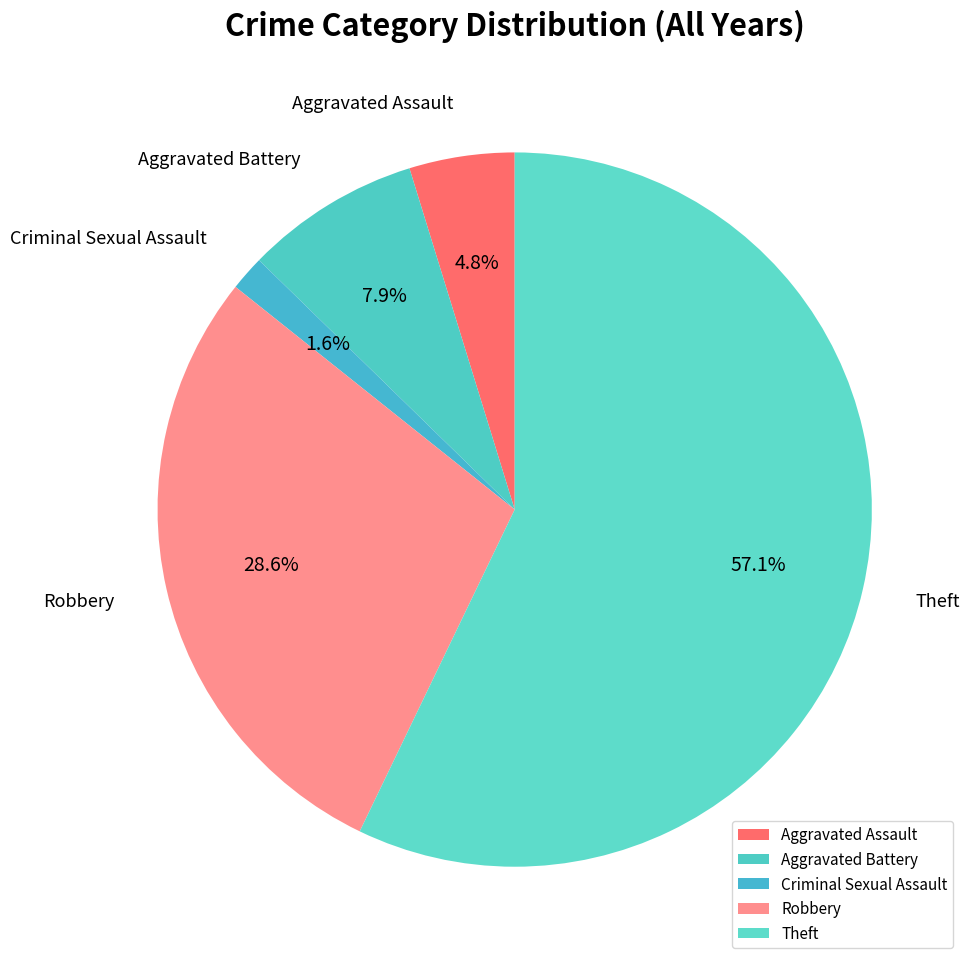

How many segments does this pie chart have?

5